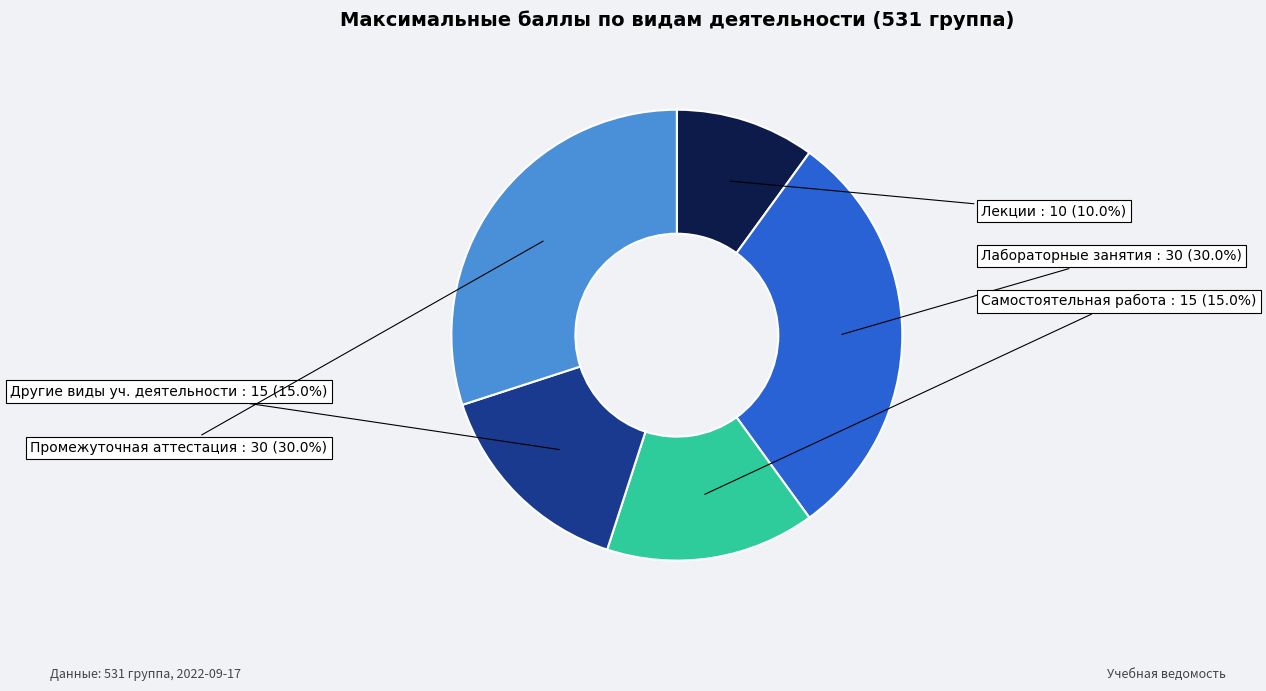

Does Другие виды уч. деятельности account for over 50% of the chart?

No